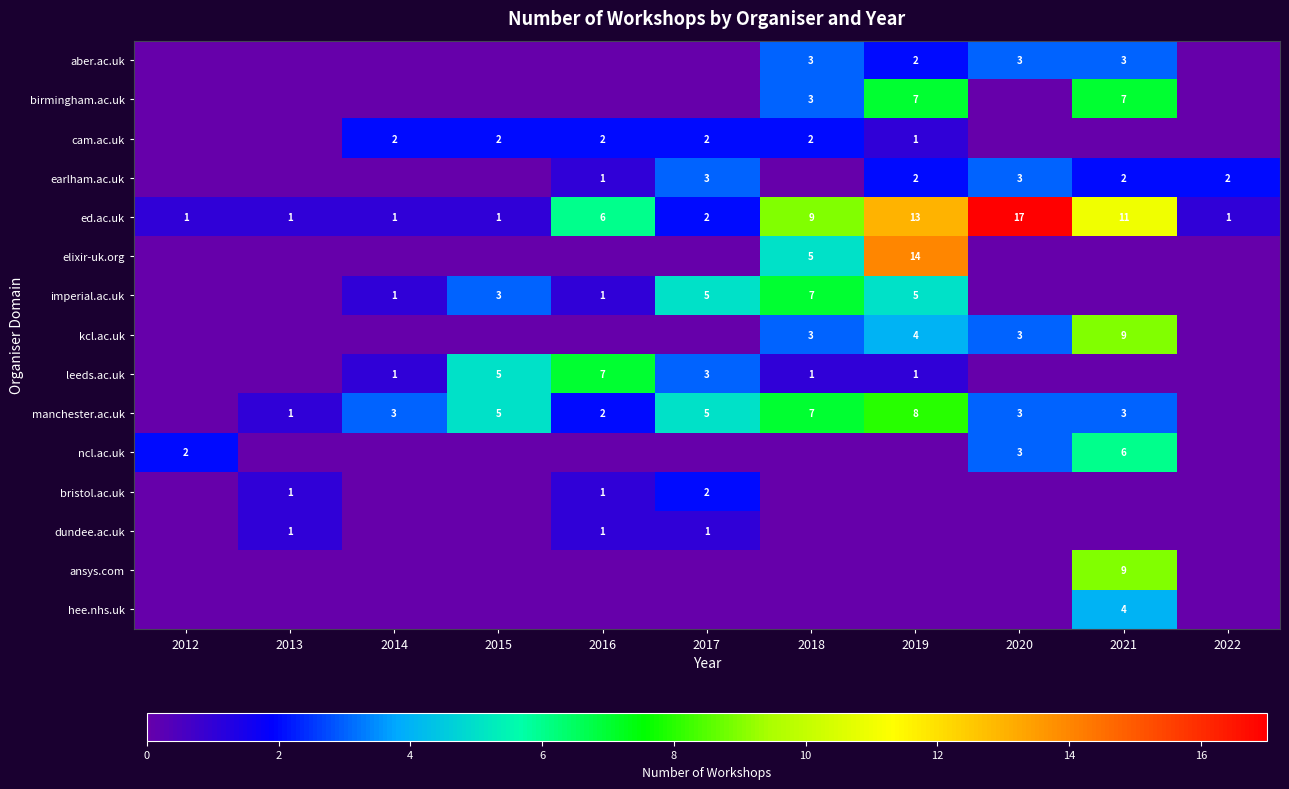

Is the value of manchester.ac.uk at 2016 greater than the value of leeds.ac.uk at 2015?

No